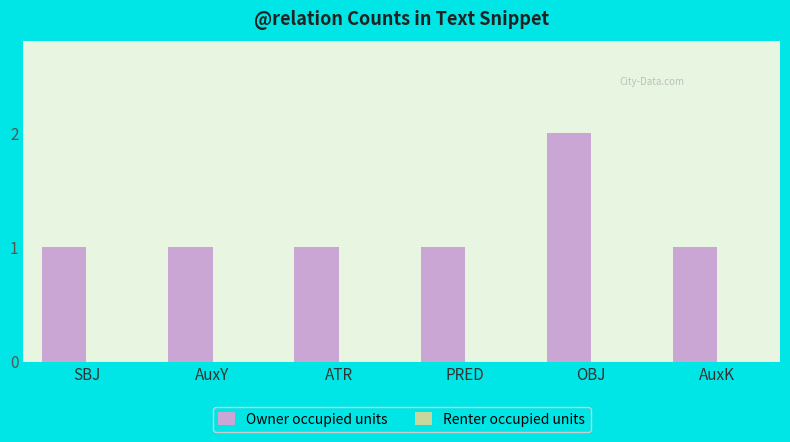

What is the sum of the values at OBJ and AuxK?

3